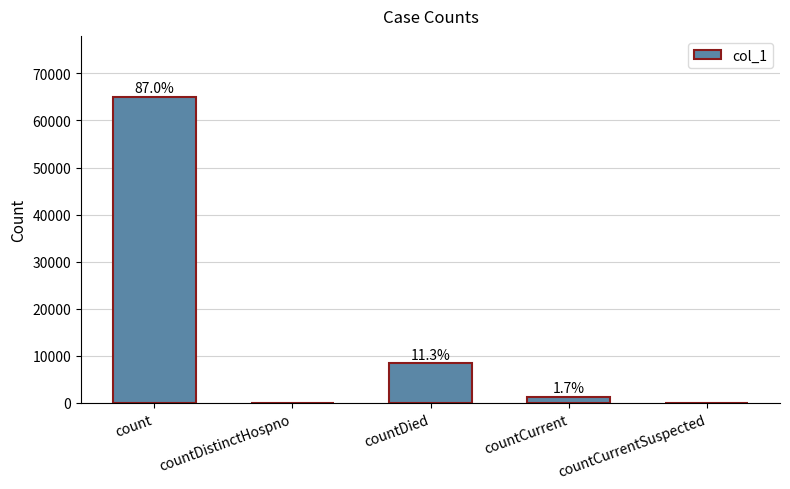

What is the label of the 3rd bar from the left?

countDied